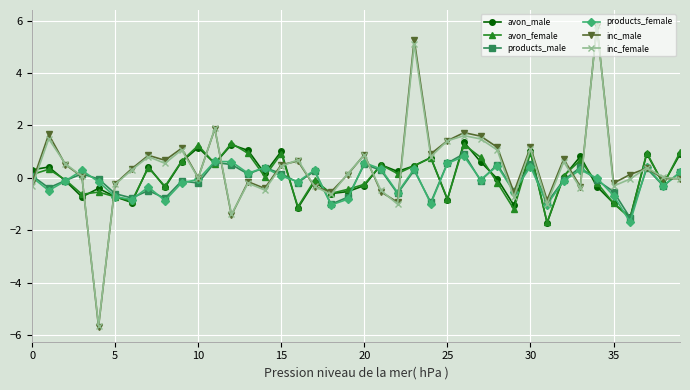

What is the highest value of the avon_male series?

1.4